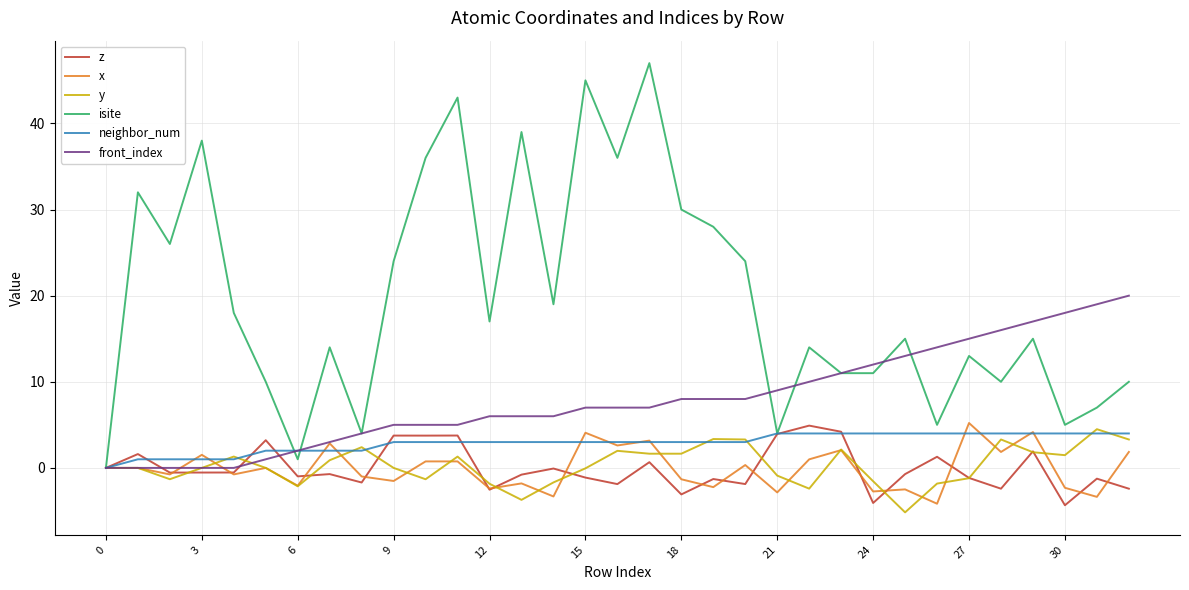

Which series has the largest total across all categories?

isite